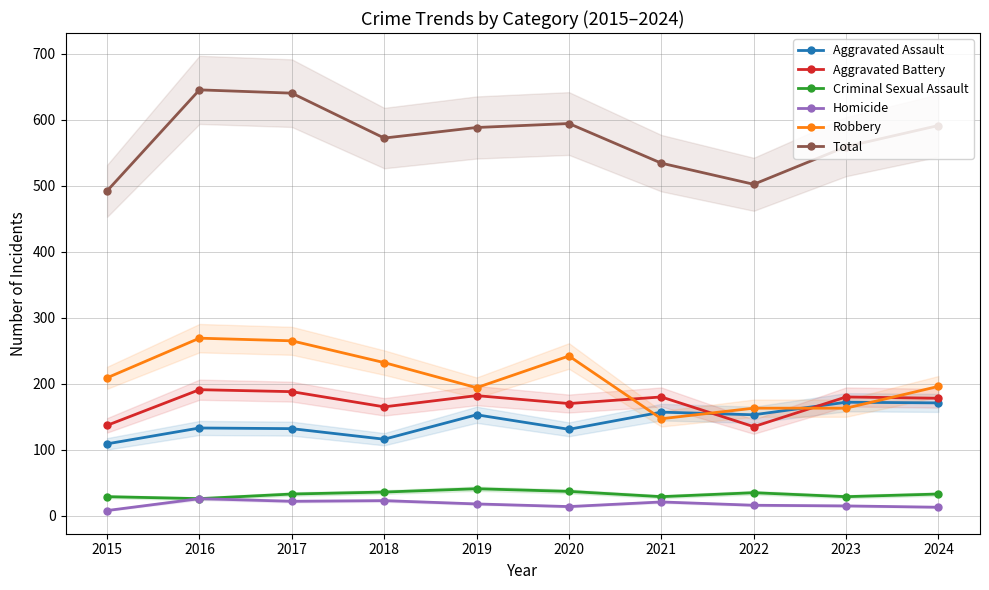

Which label corresponds to the smallest value in the chart?

2015